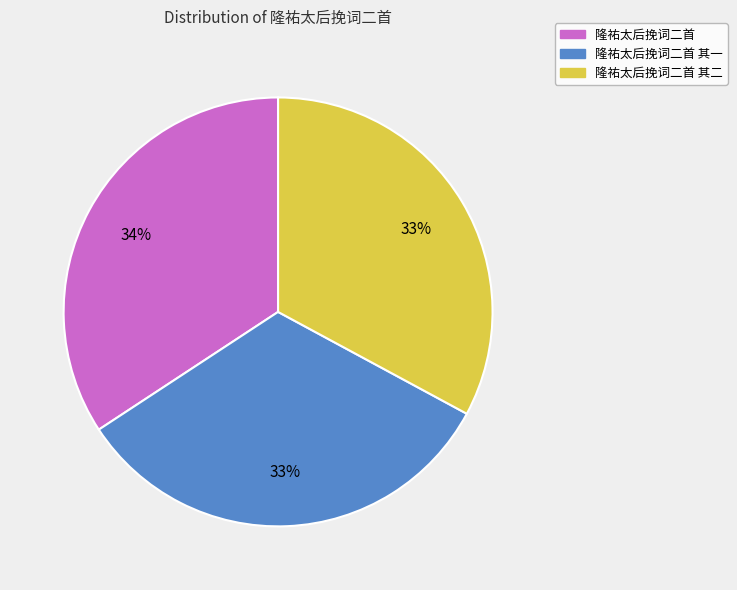

To the nearest percent, what is the average slice percentage?

33%